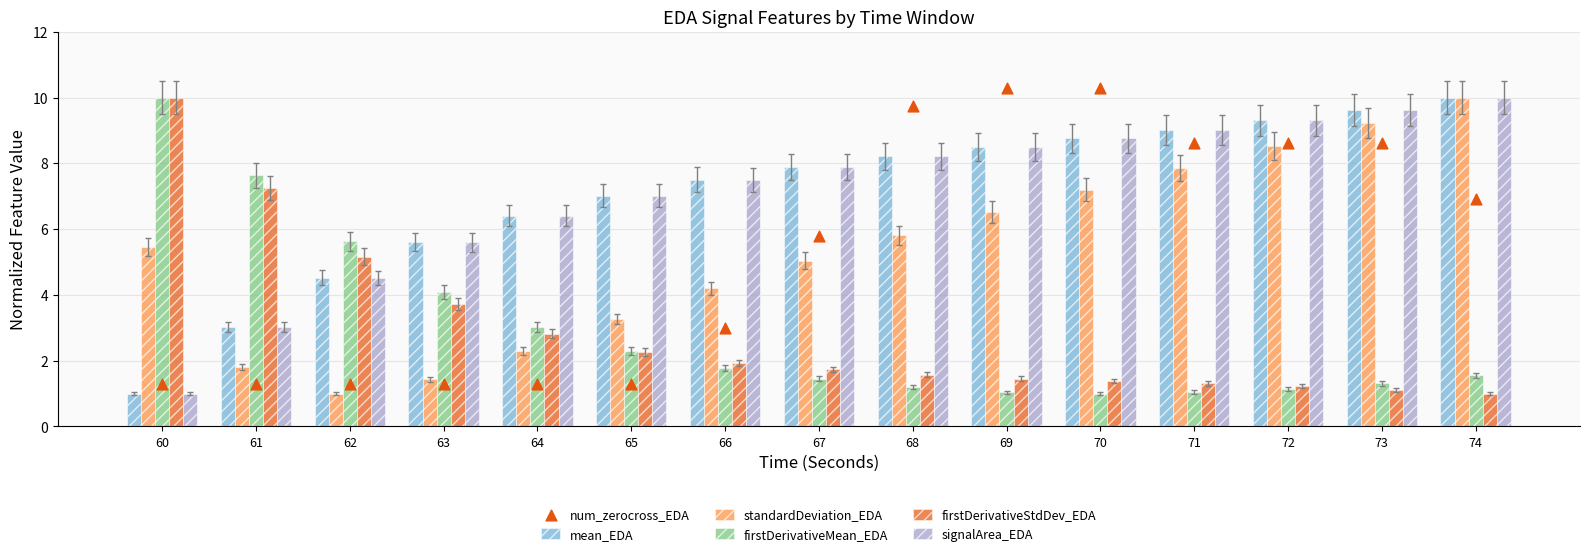

What is the total value across all series at 60?

28.8